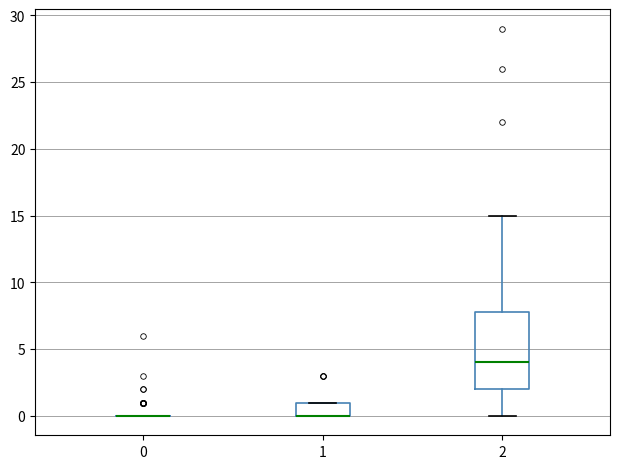

Reading left to right, transcribe this box plot: for each box, give where its median line is, the range the box spans, and where its two whiskers end, as read against the y-axis. The values are not printed on the chart, so give them approximately, as read against the axis.

0: box collapsed to a line at 0, whiskers 0 to 0
1: median 0 (drawn on the box's lower edge), box 0 to 1, whiskers 0 to 1
2: median 4, box 2 to 8, whiskers 0 to 15